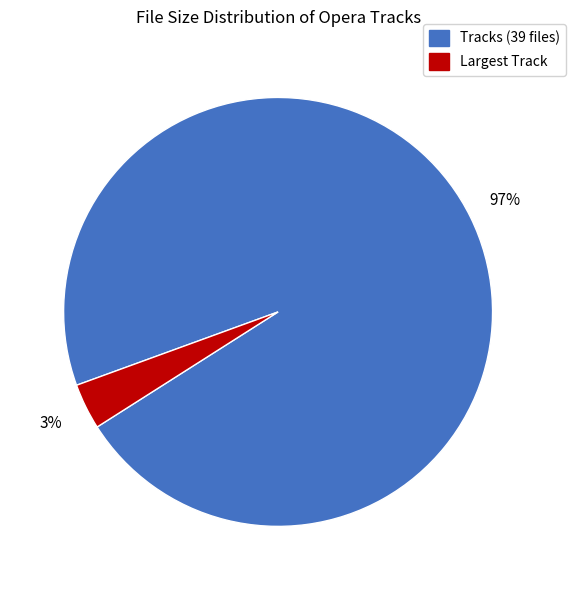

To the nearest percent, what is the average slice percentage?

50%